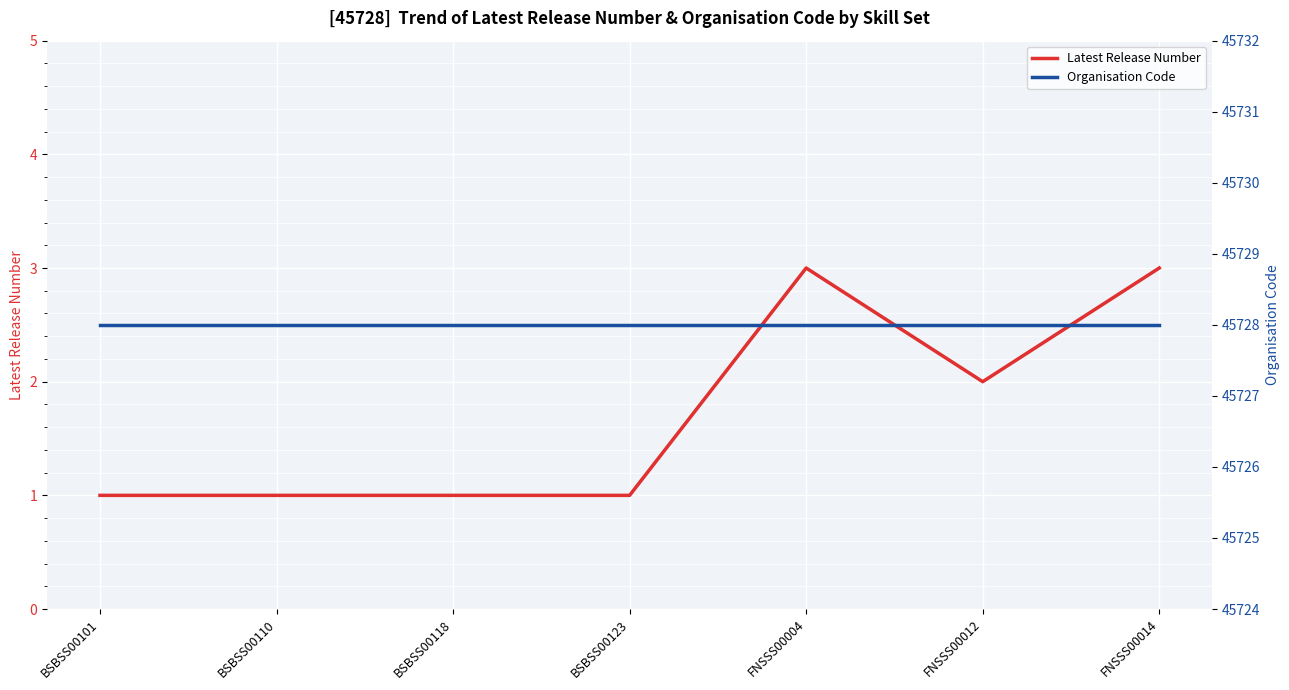

Rank the series at BSBSS00110 from highest to lowest value.

Organisation Code, Latest Release Number